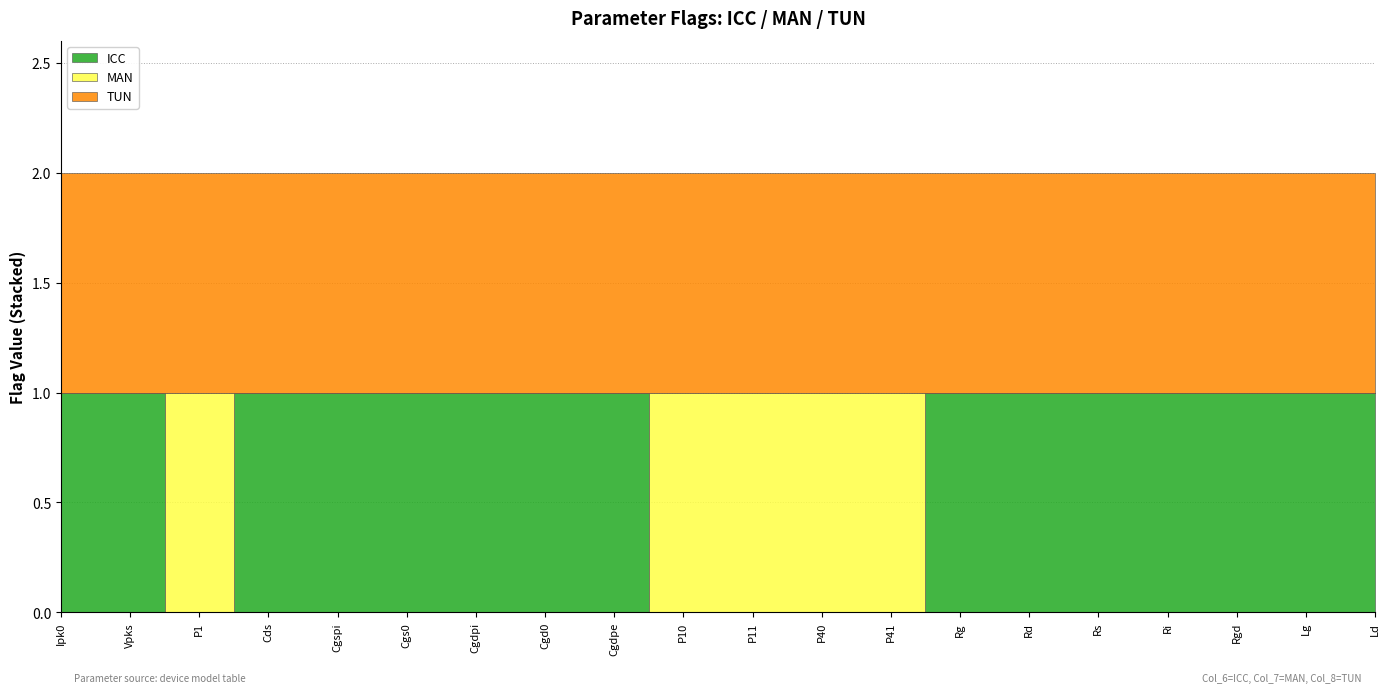

Which series changed the most between Ipk0 and Cgdpe?

ICC